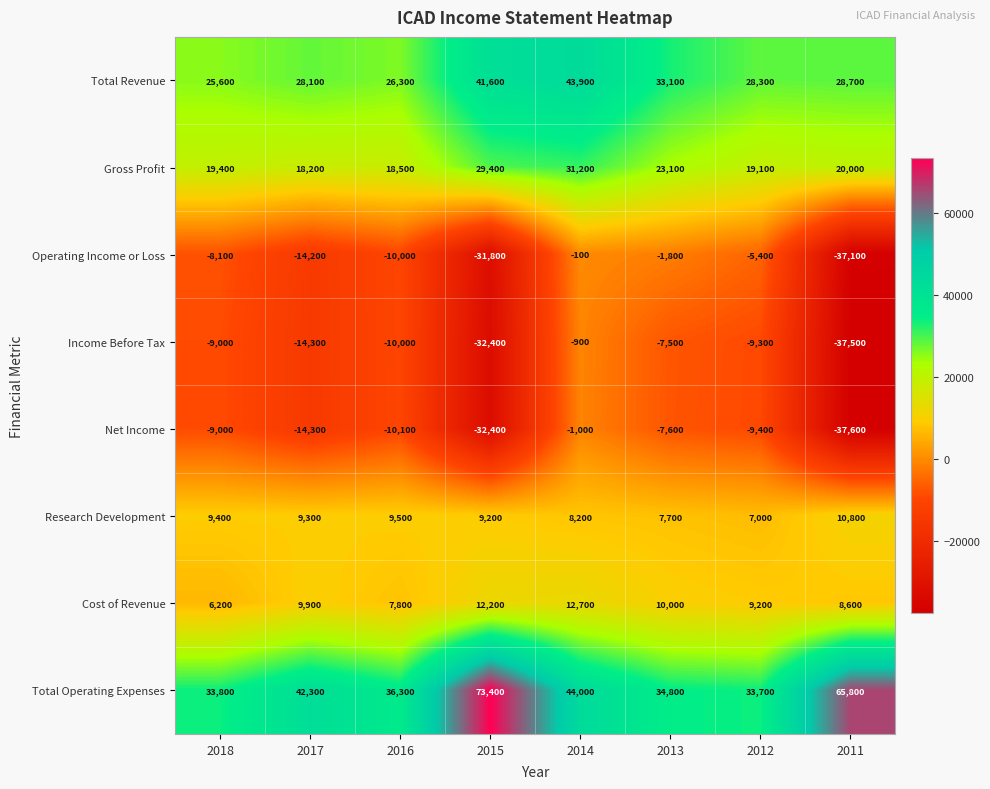

List the series in order of their peak value, lowest first.

Net Income, Income Before Tax, Operating Income or Loss, Research Development, Cost of Revenue, Gross Profit, Total Revenue, Total Operating Expenses